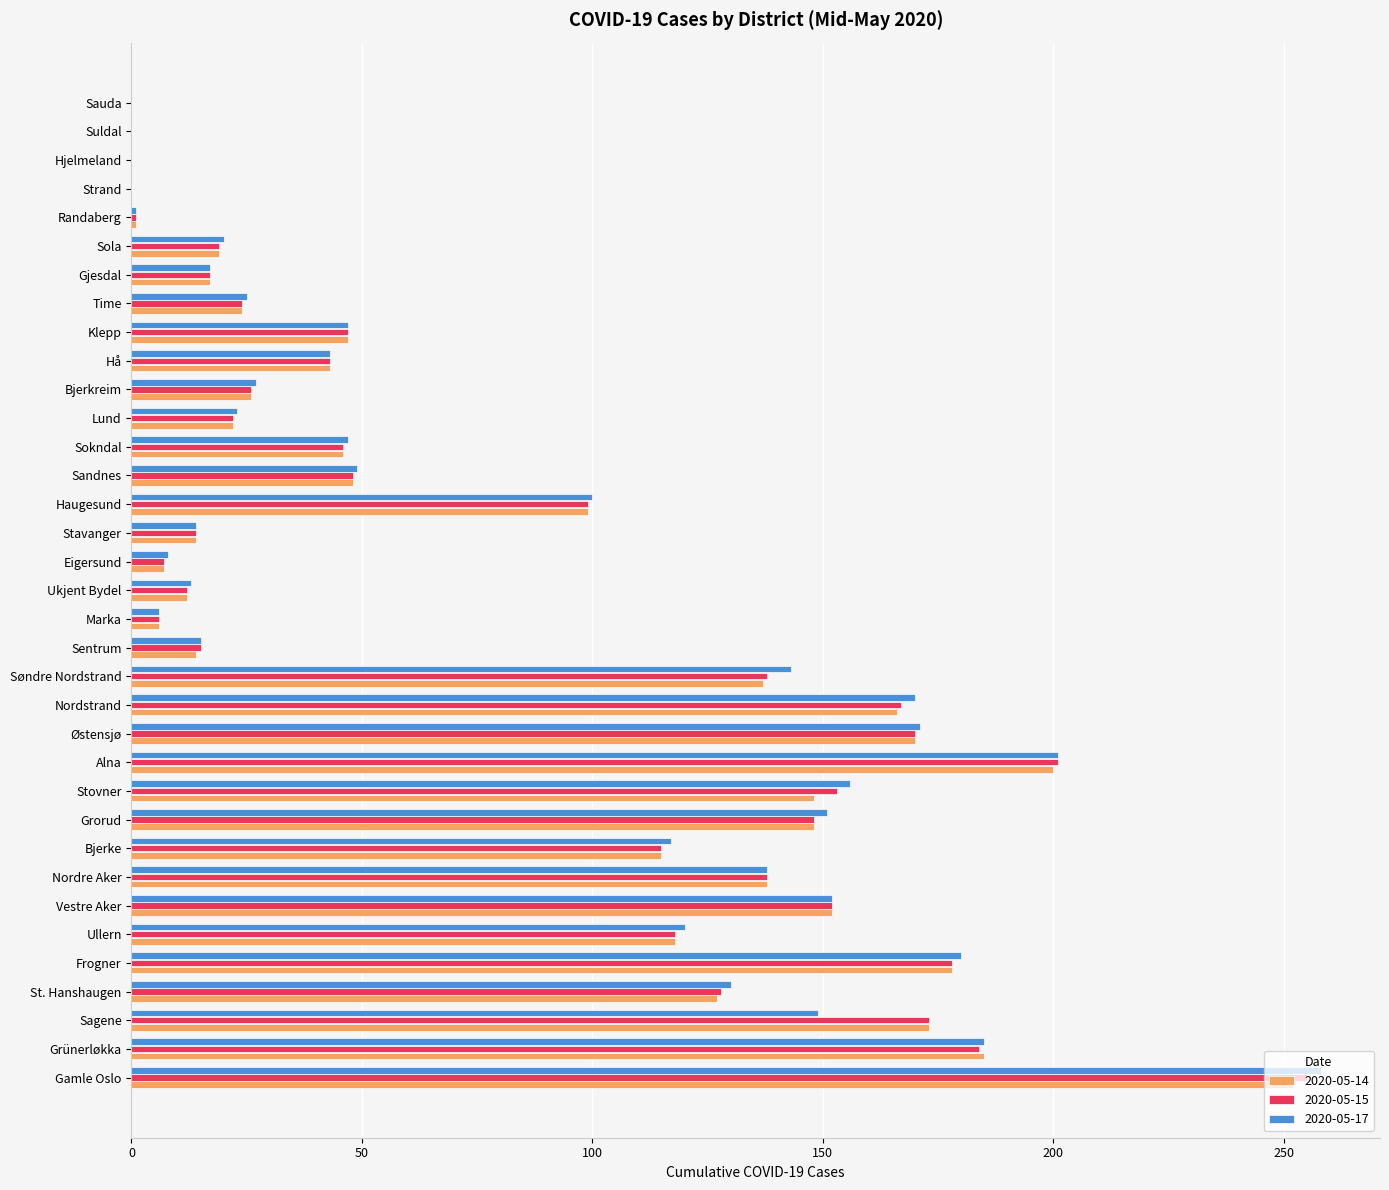

How many categories are shown in the chart?

35